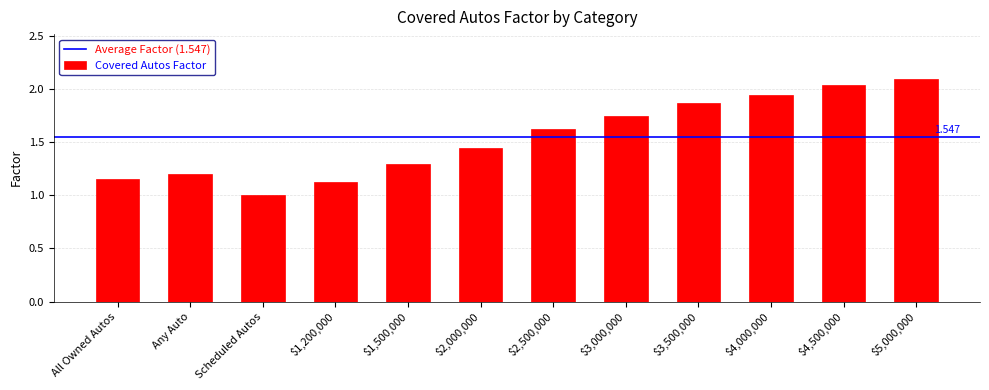

What is the average value?

1.5